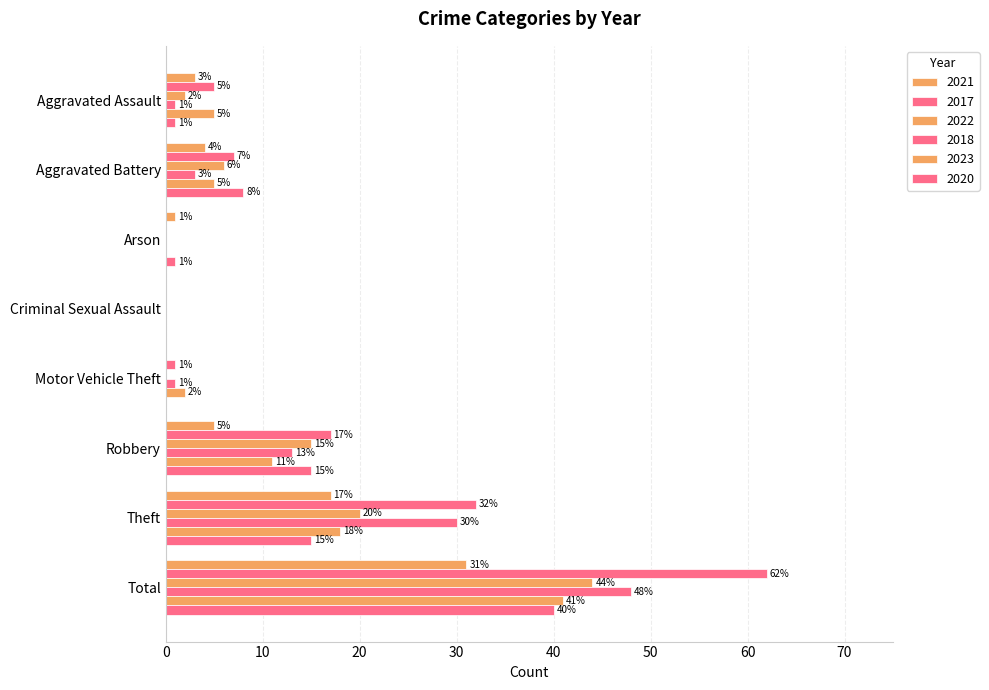

What position from the left is Aggravated Assault?

1